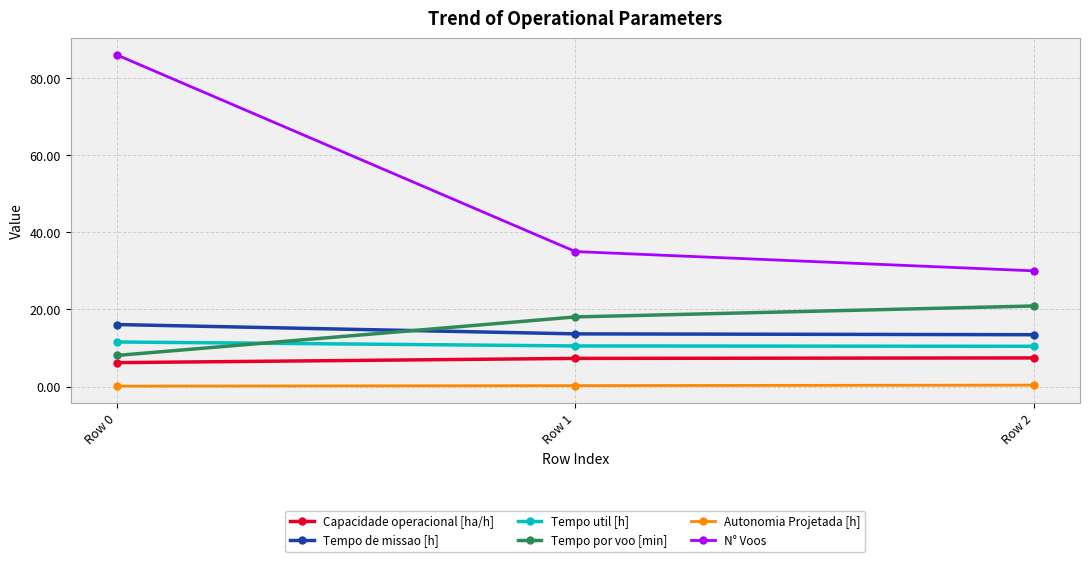

Is the value of N° Voos at Row 2 greater than the value of Tempo util [h] at Row 2?

Yes